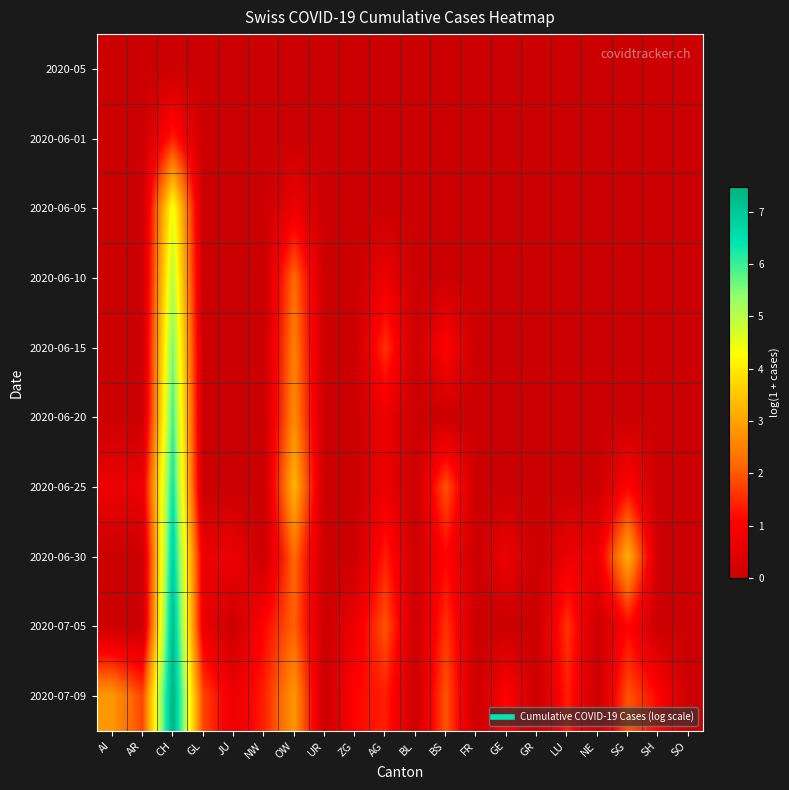

At which category does the chart reach its minimum across all series?

AI